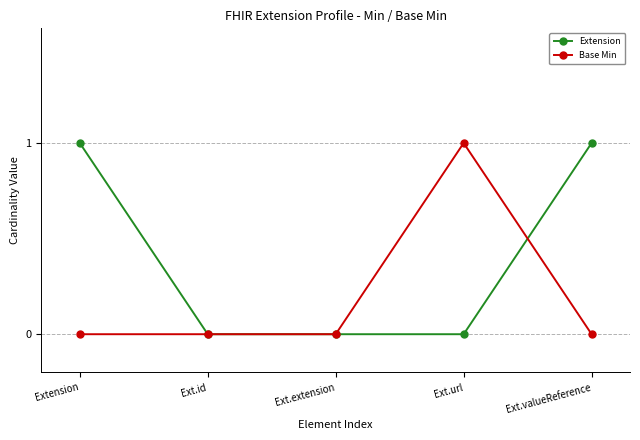

Reading left to right, list all the values displayed in this chart.

Extension: 1	0	0	0	1
Base Min: 0	0	0	1	0